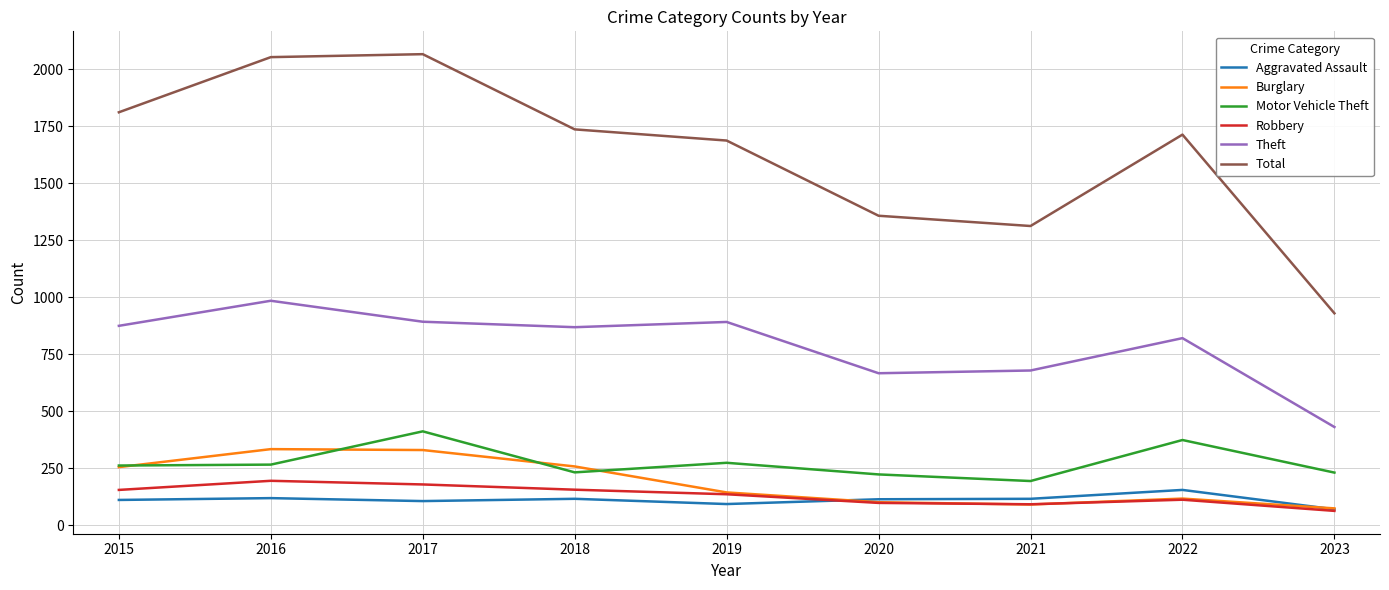

What is the lowest value of the Motor Vehicle Theft series?

193